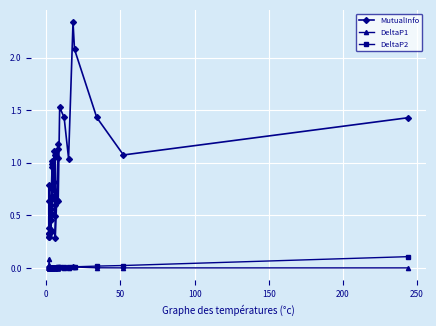

How many lines are shown in the chart?

3